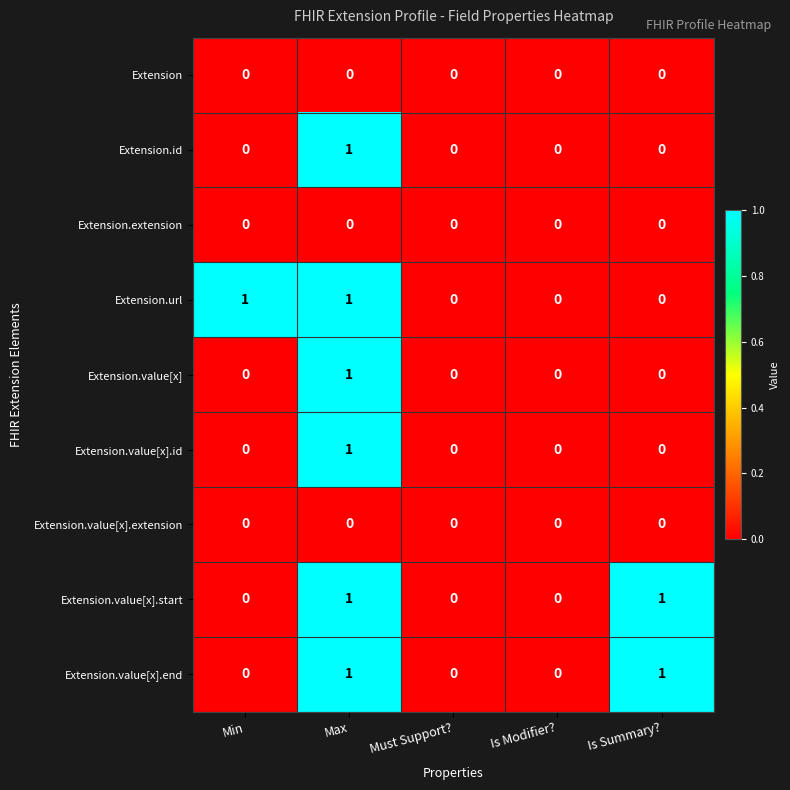

How many Extension.value[x].end values are between 0 and 1?

5